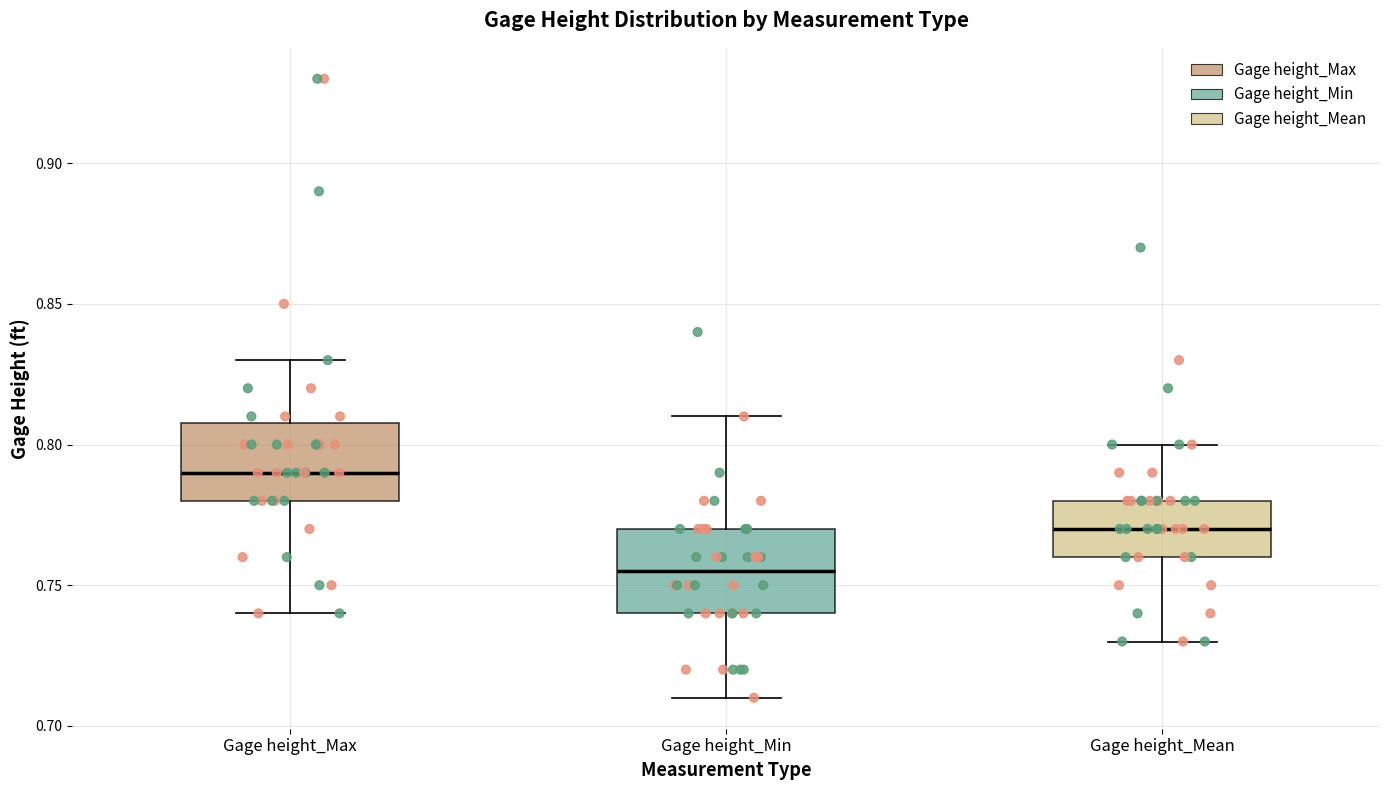

Which box has the lowest median line?

Gage height_Min